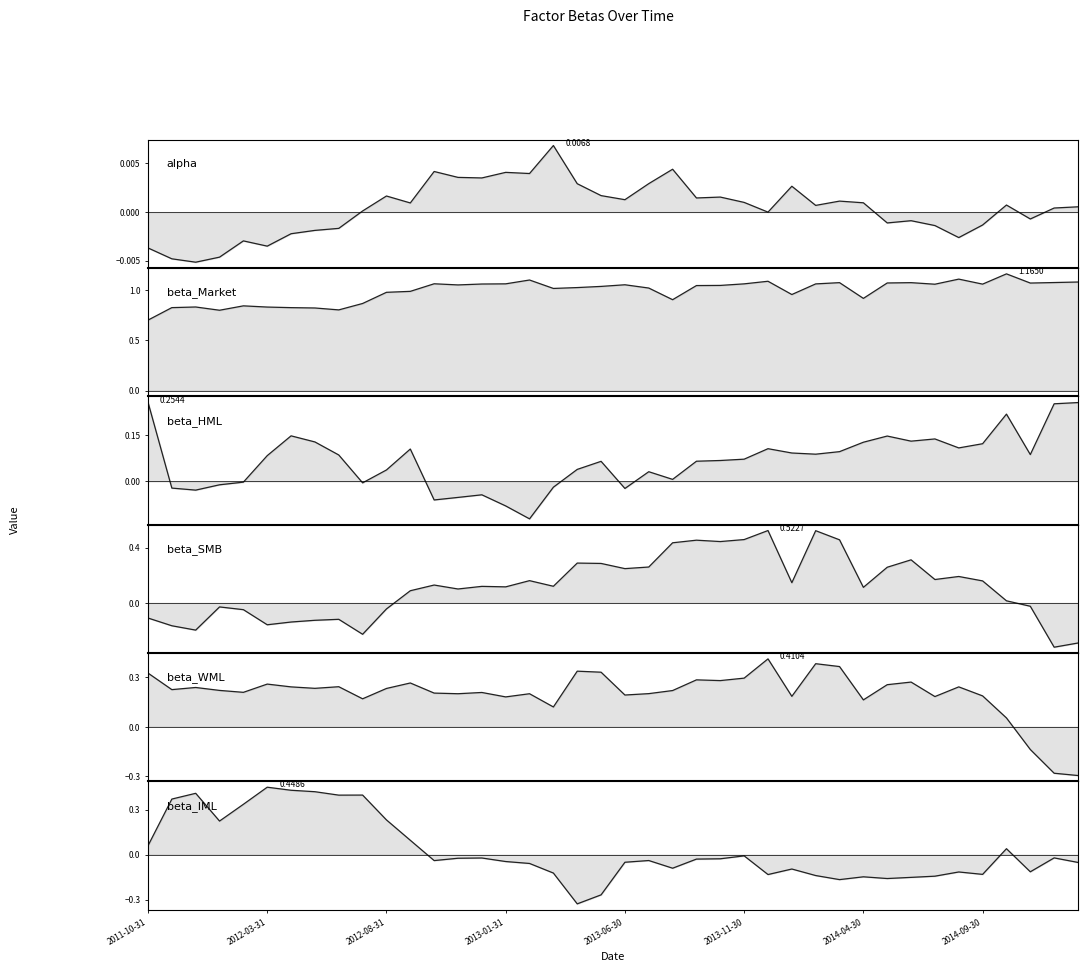

What is the value of the beta_SMB point at the 26th from the left?

0.5